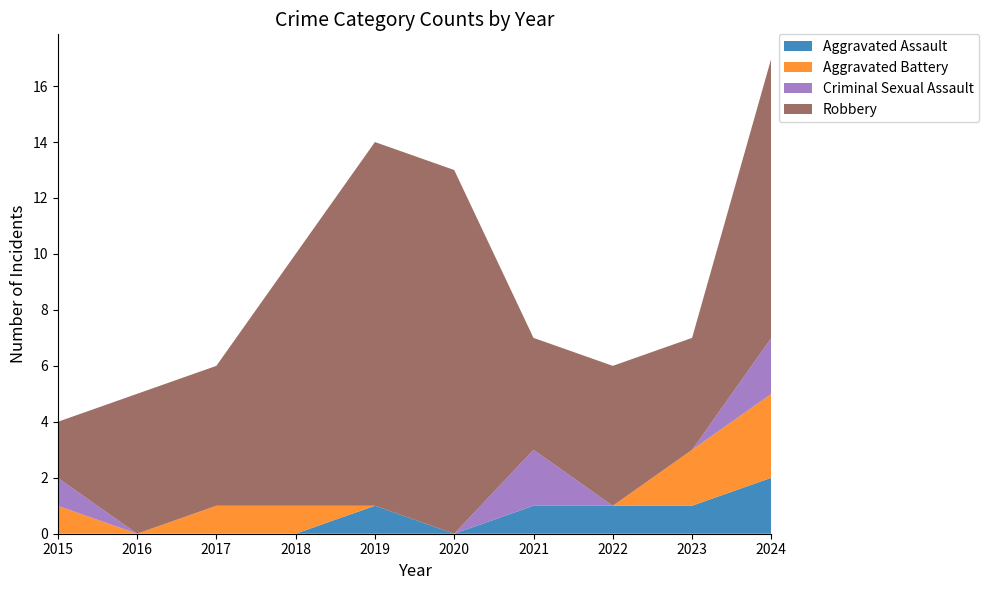

Reading left to right, list all the values displayed in this chart.

Aggravated Assault: 2015=0	2016=0	2017=0	2018=0	2019=1	2020=0	2021=1	2022=1	2023=1	2024=2
Aggravated Battery: 2015=1	2016=0	2017=1	2018=1	2019=0	2020=0	2021=0	2022=0	2023=2	2024=3
Criminal Sexual Assault: 2015=1	2016=0	2017=0	2018=0	2019=0	2020=0	2021=2	2022=0	2023=0	2024=2
Robbery: 2015=2	2016=5	2017=5	2018=9	2019=13	2020=13	2021=4	2022=5	2023=4	2024=10